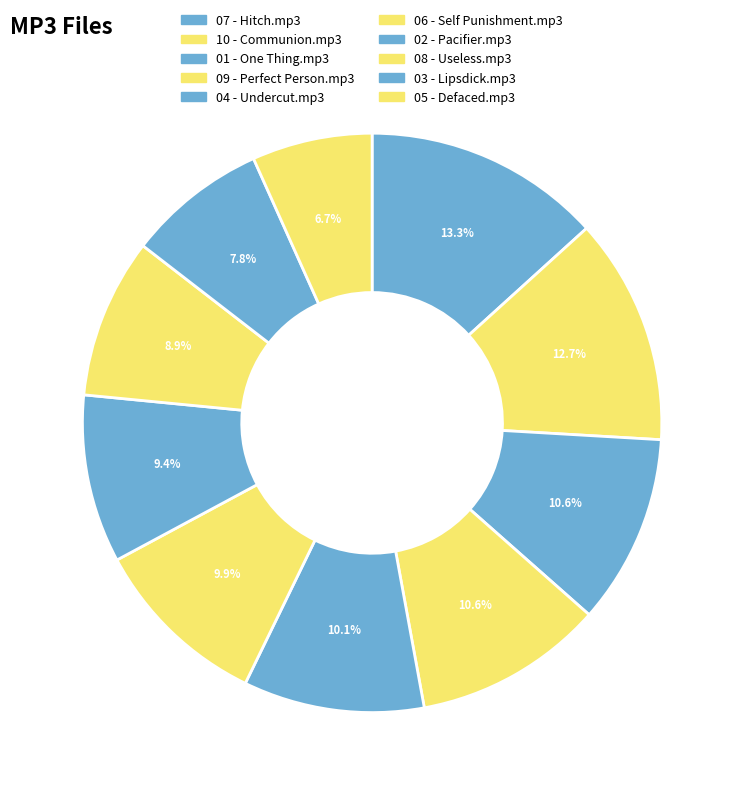

What percentage is the 06 - Self Punishment.mp3 slice, to the nearest percent?

10%